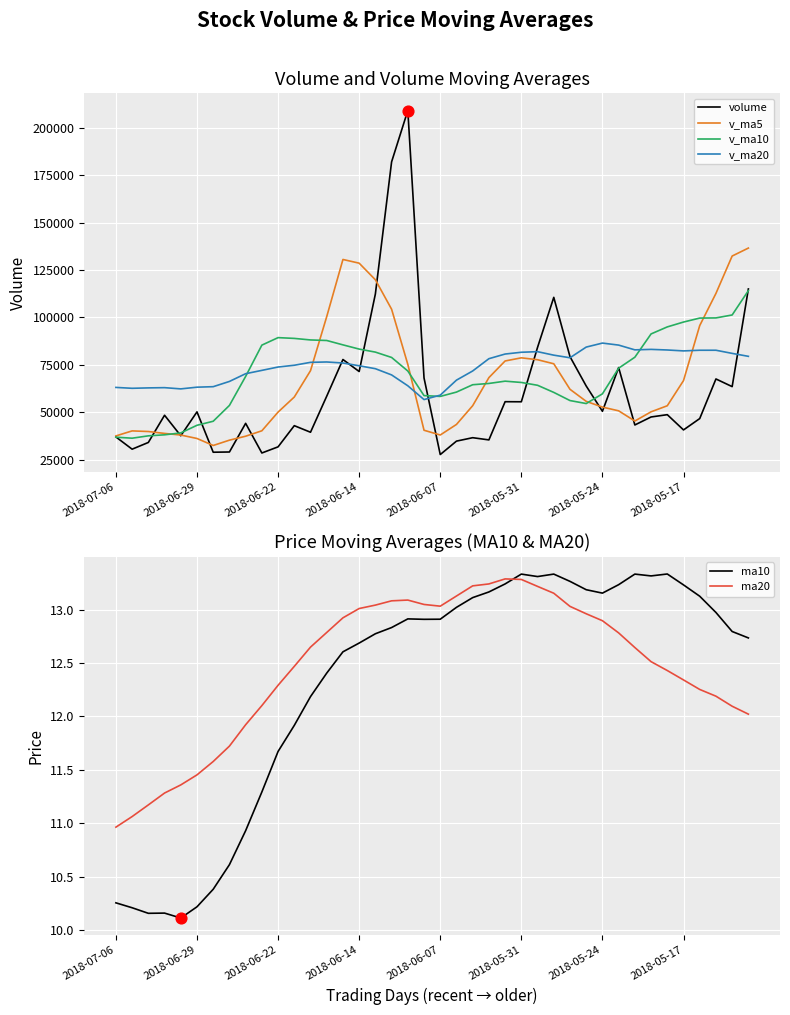

What are all the series names shown in the legend?

volume, v_ma5, v_ma10, v_ma20, ma10, ma20